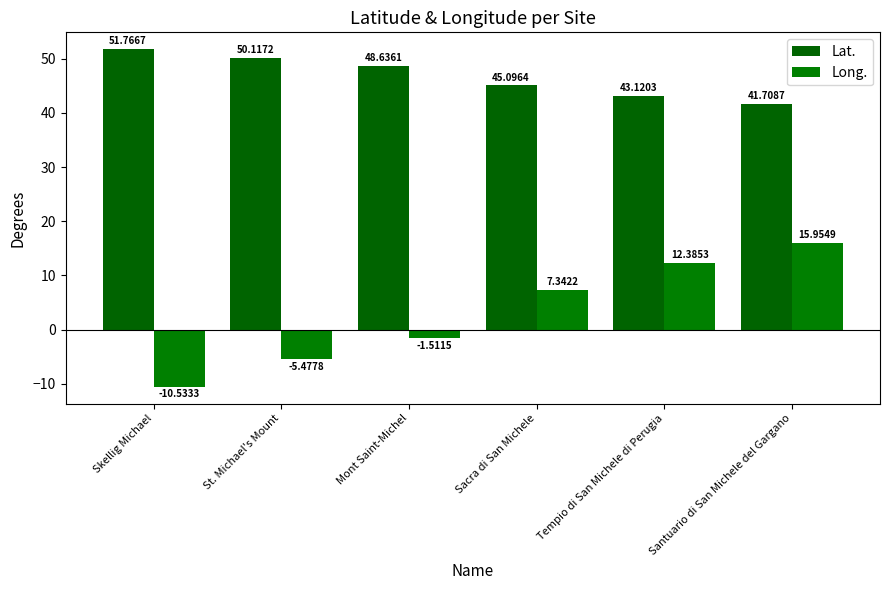

Between Mont Saint-Michel and Santuario di San Michele del Gargano, which series saw the biggest shift?

Long.